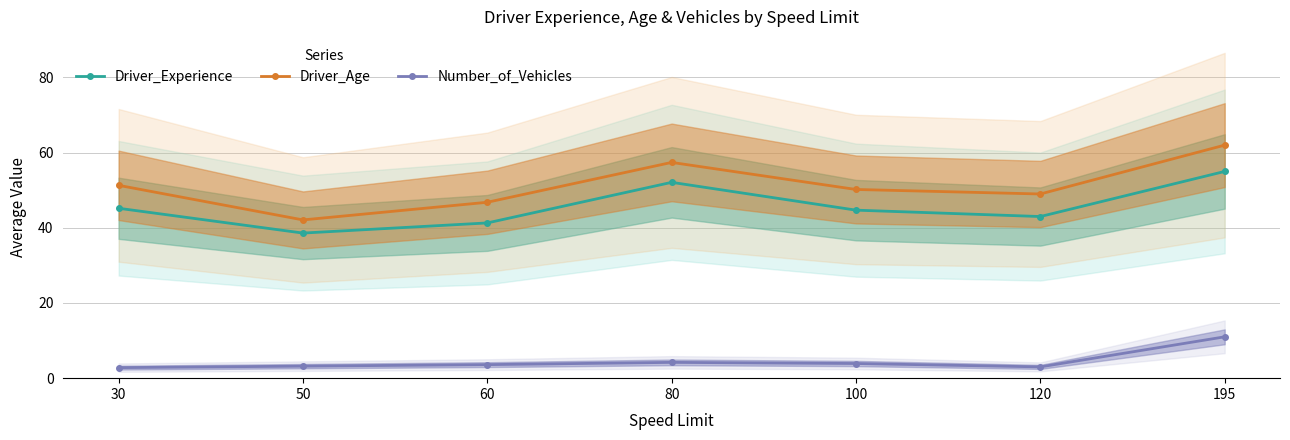

True or false: Number_of_Vehicles and Driver_Age cross at least once.

False